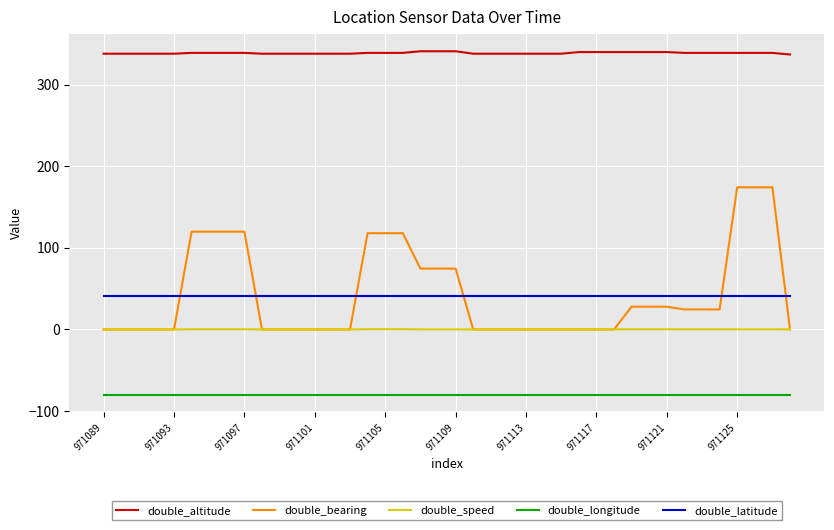

True or false: double_altitude and double_longitude intersect in this chart.

False